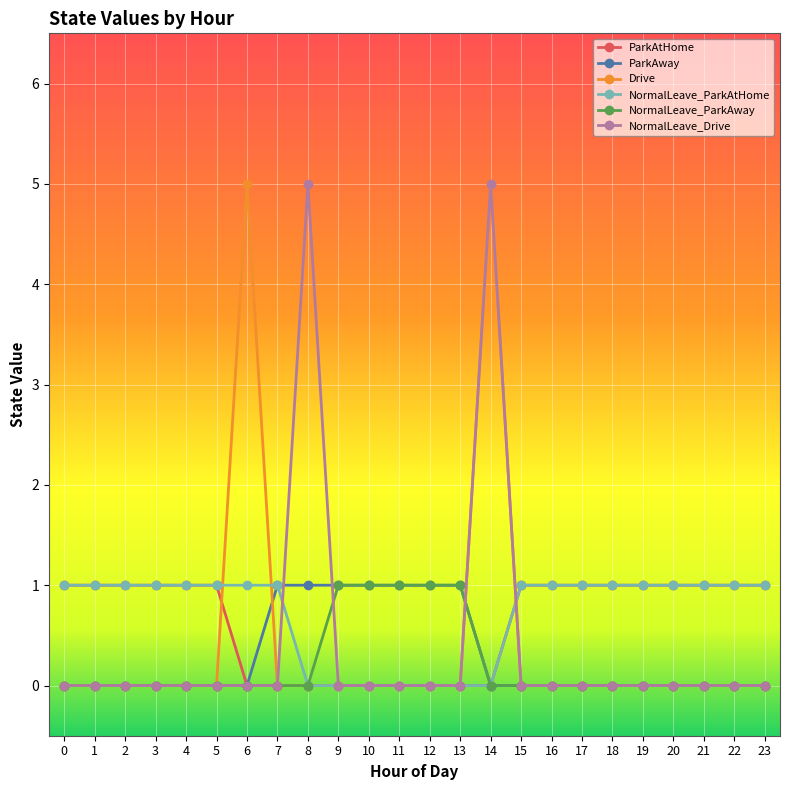

What is the total value across all series at 5?

2